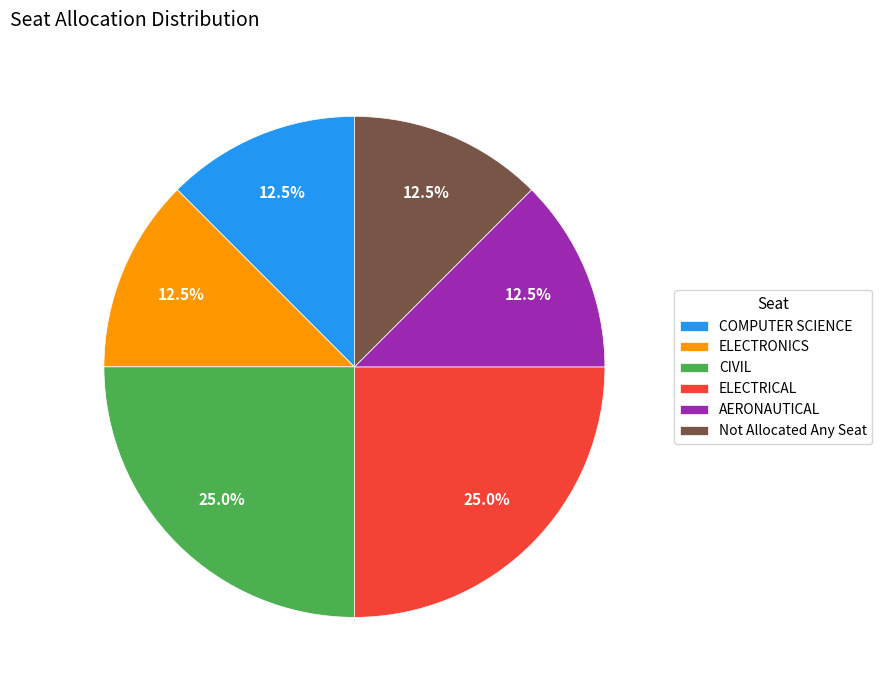

To the nearest percent, what is the difference between the AERONAUTICAL and ELECTRICAL slice percentages?

12%